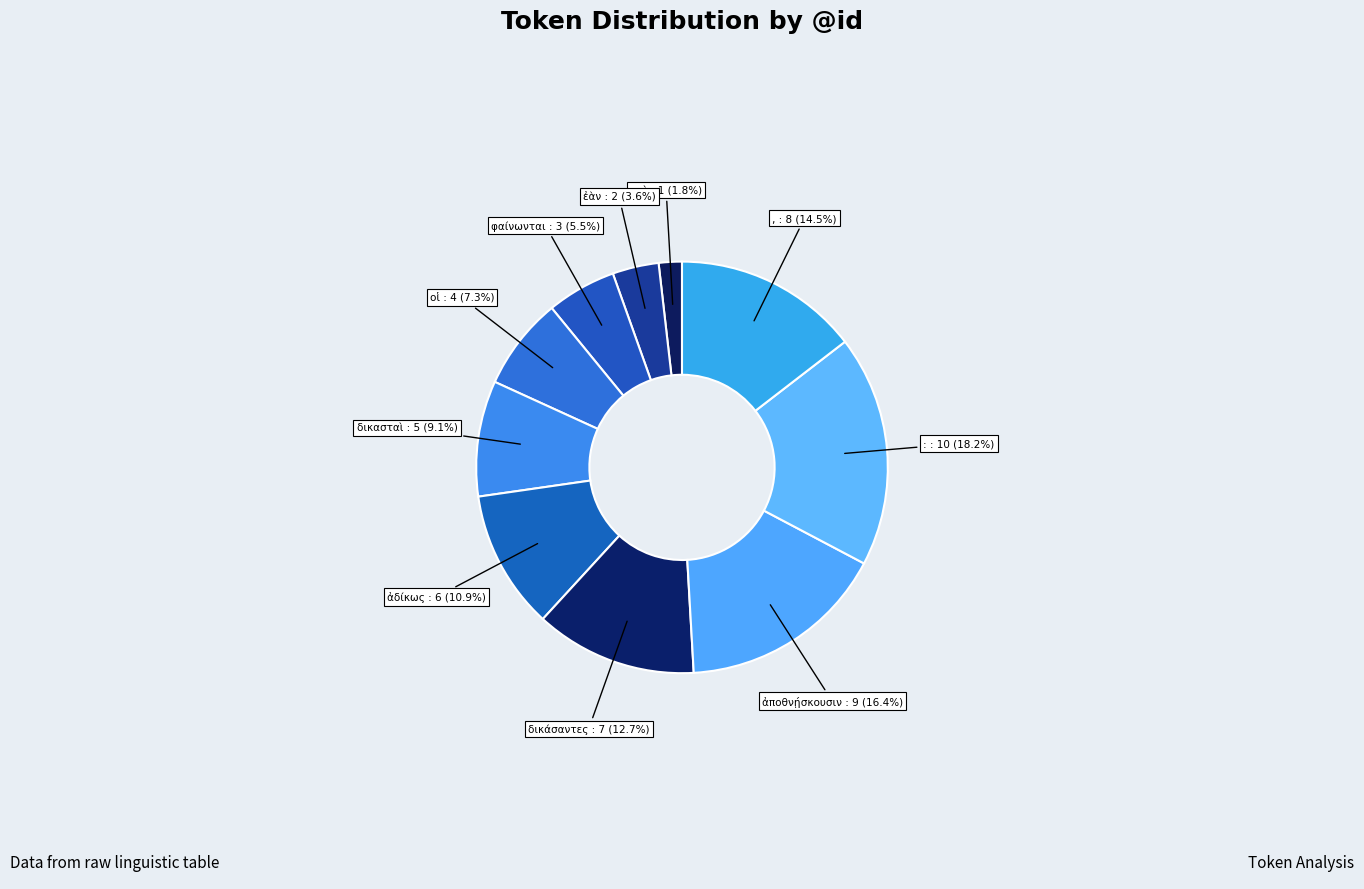

Rank the categories by value from highest to lowest.

:, ἀποθνῄσκουσιν, ,, δικάσαντες, ἀδίκως, δικασταὶ, οἱ, φαίνωνται, ἐὰν, καὶ